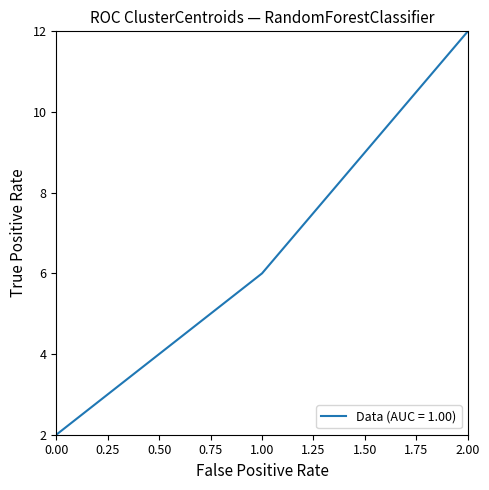

What is the change in value from 0.00 to 2.00?

+10